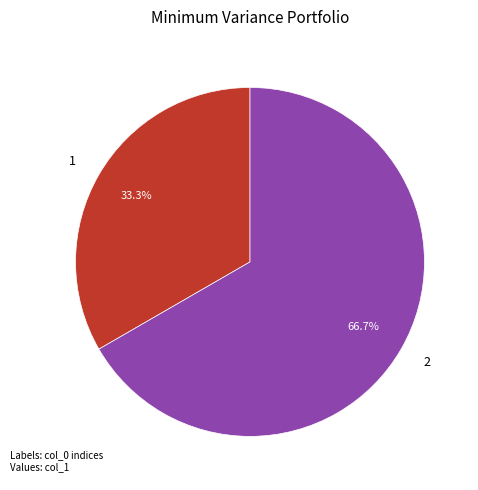

Which category has the biggest portion of the pie?

2